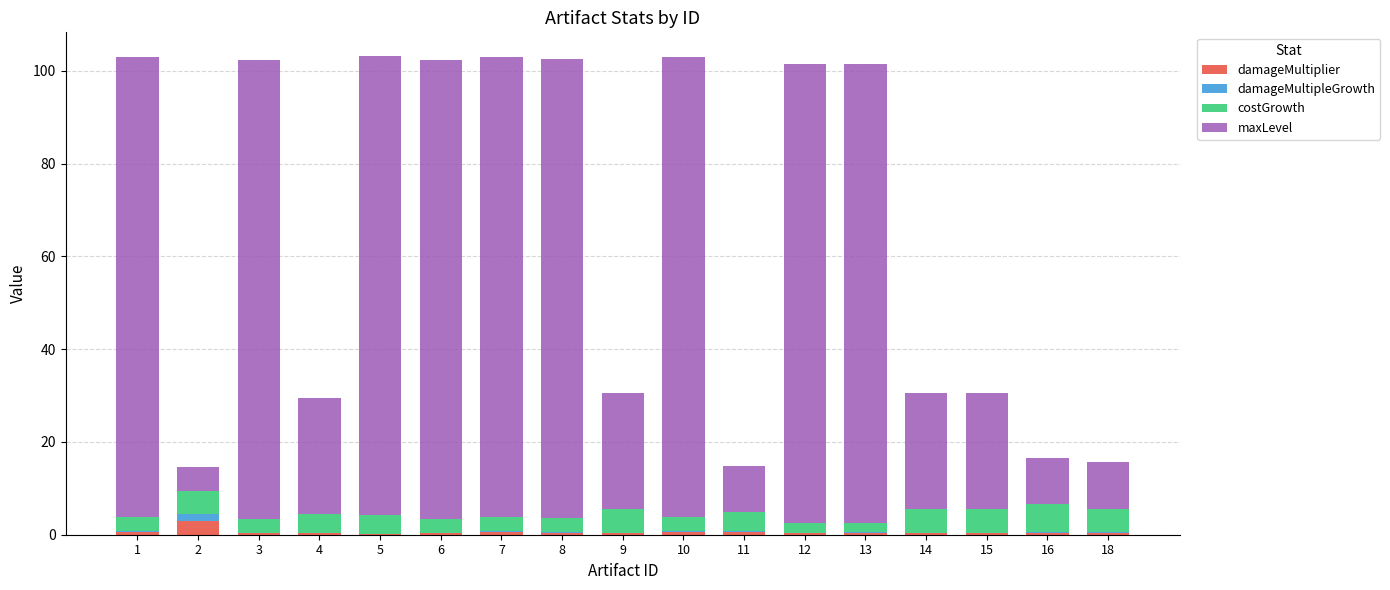

Does the chart contain stacked bars?

Yes